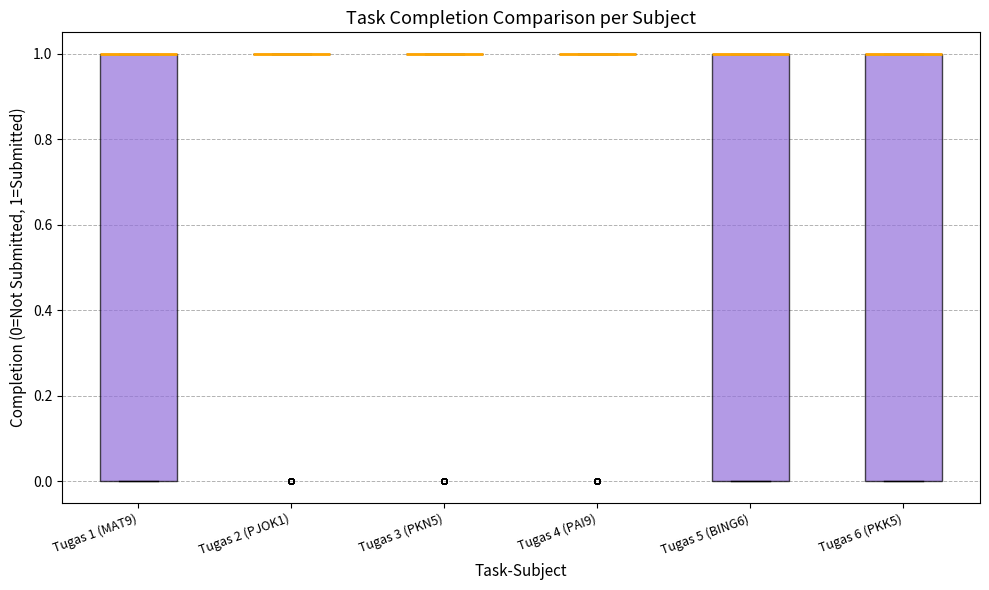

Reading left to right, read every box against the y-axis: the position of its median line, the range the box covers, and the ends of its whiskers. The values are not printed on the chart, so give them approximately, as read against the axis.

Tugas 1 (MAT9): median 1 (drawn on the box's upper edge), box 0 to 1, whiskers 0 to 1
Tugas 2 (PJOK1): box collapsed to a line at 1, whiskers 1 to 1
Tugas 3 (PKN5): box collapsed to a line at 1, whiskers 1 to 1
Tugas 4 (PAI9): box collapsed to a line at 1, whiskers 1 to 1
Tugas 5 (BING6): median 1 (drawn on the box's upper edge), box 0 to 1, whiskers 0 to 1
Tugas 6 (PKK5): median 1 (drawn on the box's upper edge), box 0 to 1, whiskers 0 to 1